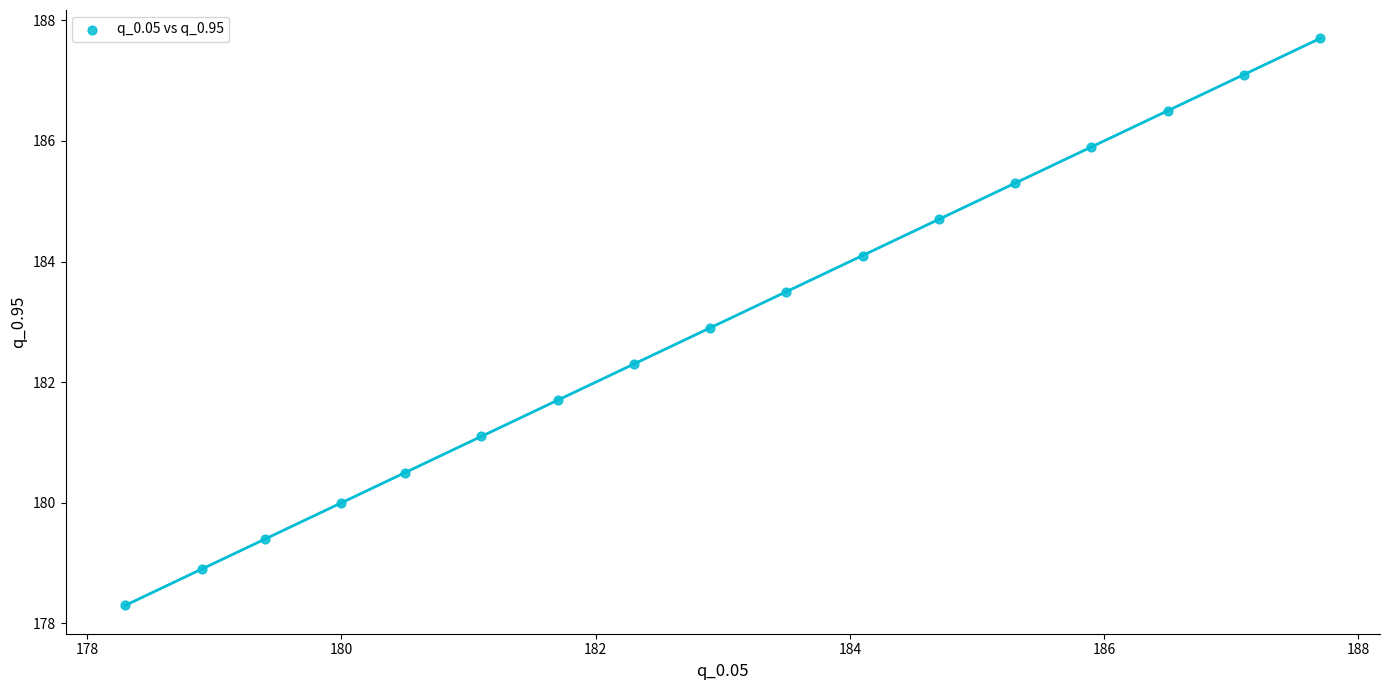

What is the range of Y values (max minus min)?

9.4